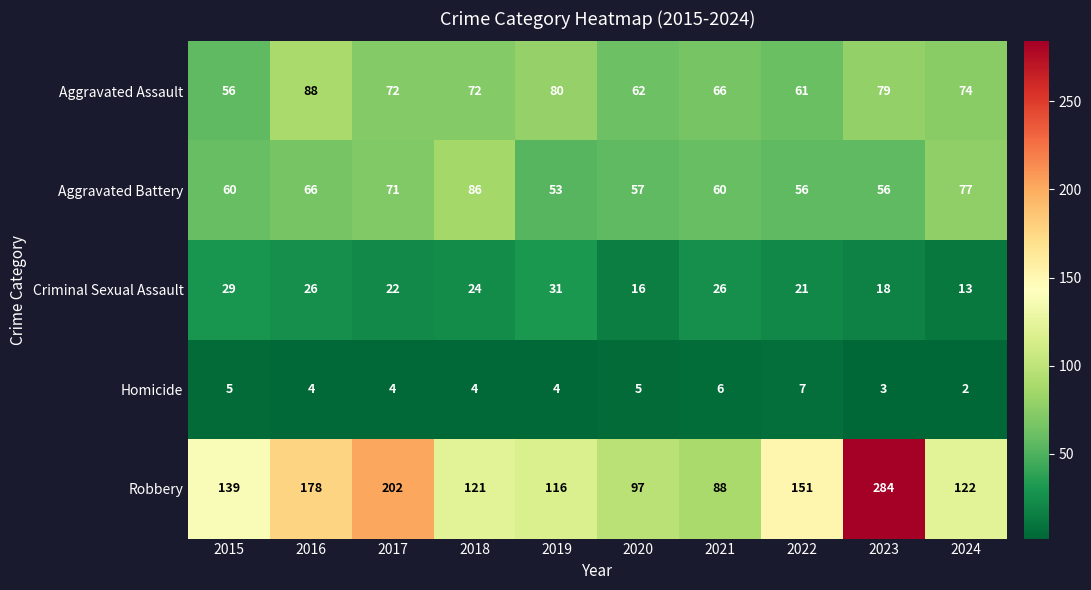

How many values in the Aggravated Assault series are below 72?

4